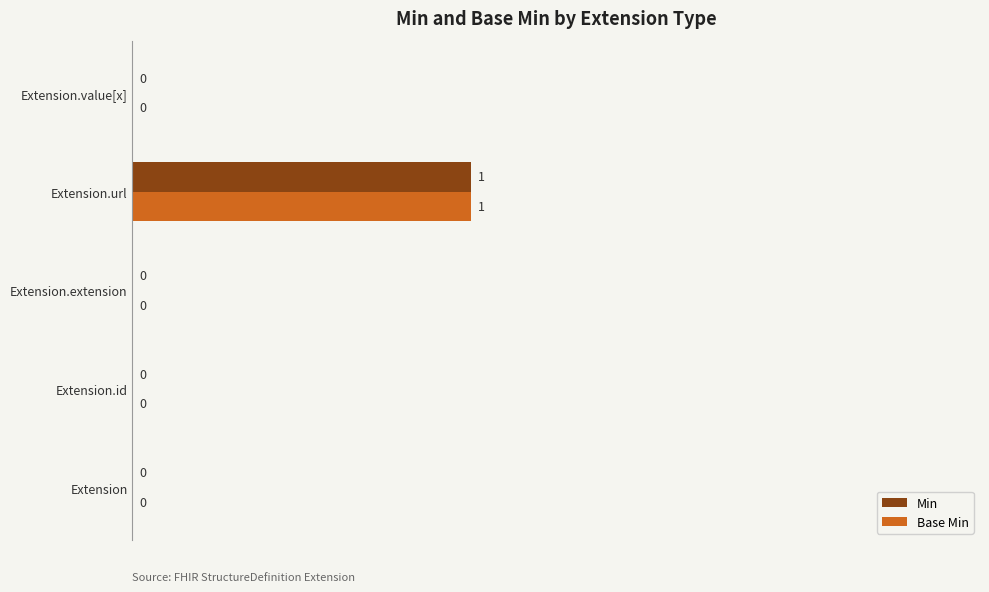

At which category is the sum across all series the highest?

Extension.url